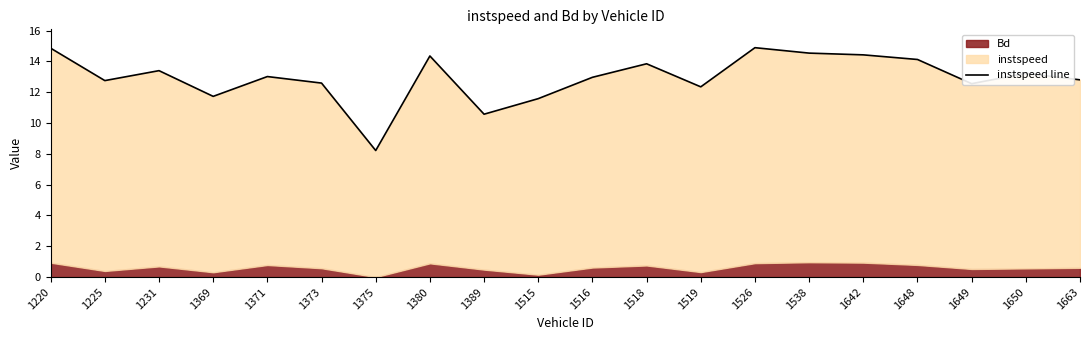

What is the value of the 10th point from the left?

11.6